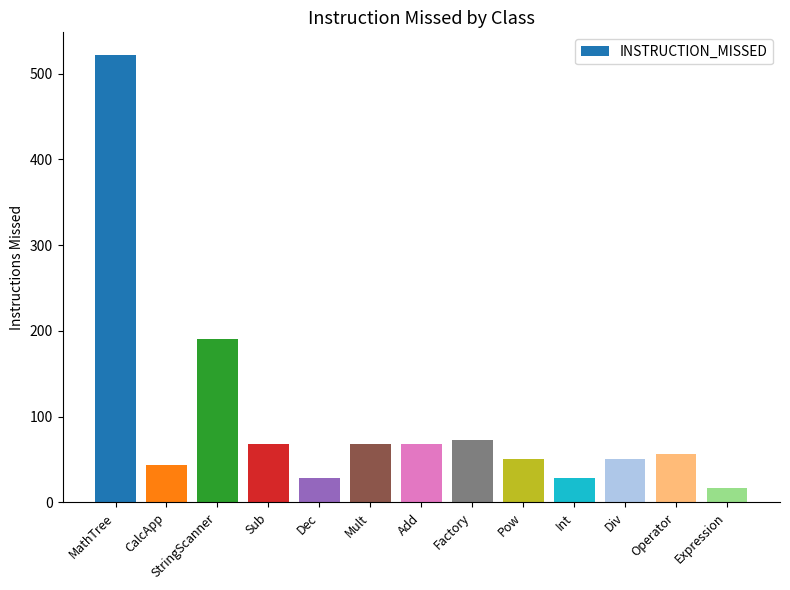

Is it true that the value at Expression is 17?

True